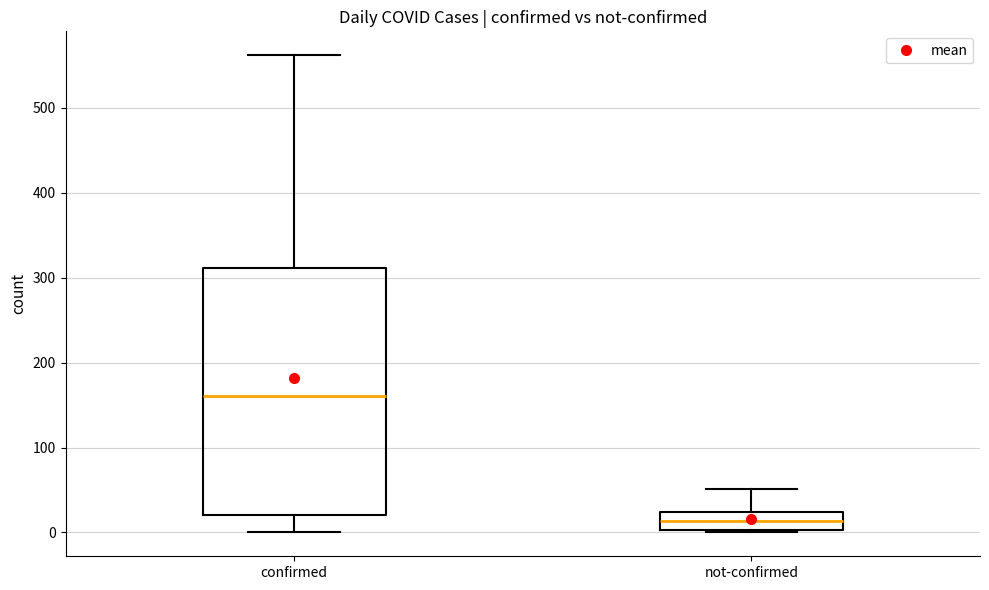

Reading left to right, read every box against the y-axis: the position of its median line, the range the box covers, and the ends of its whiskers. The values are not printed on the chart, so give them approximately, as read against the axis.

confirmed: median 160, box 20 to 310, whiskers 0 to 560
not-confirmed: median 10, box 0 to 20, whiskers 0 to 50